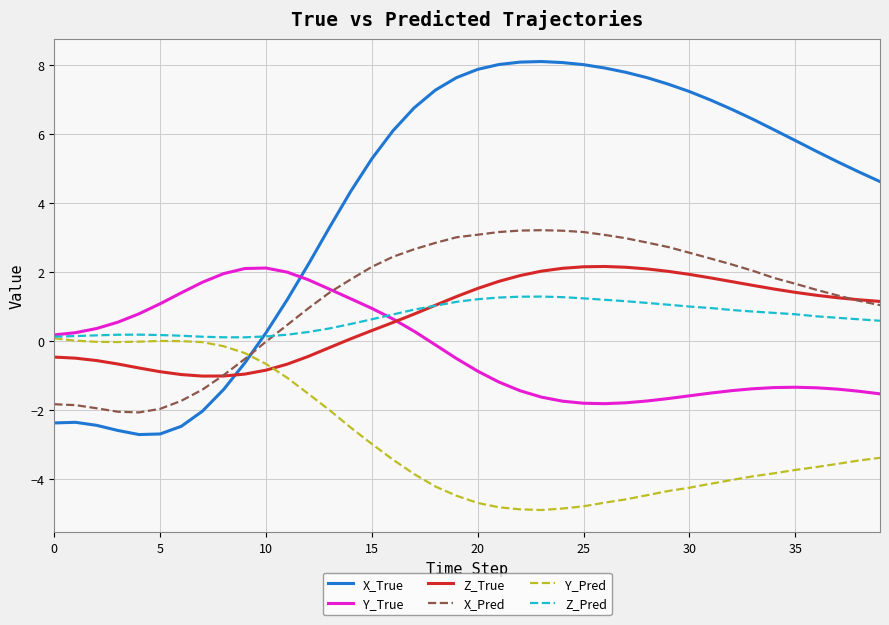

What is the minimum value shown in the chart?

-4.9